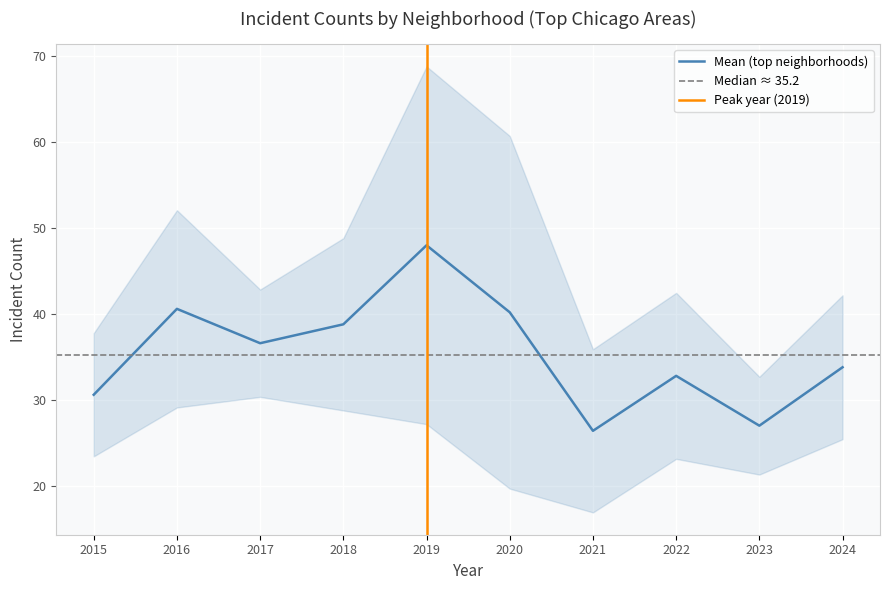

What is the minimum value for Mean (top neighborhoods)?

26.4